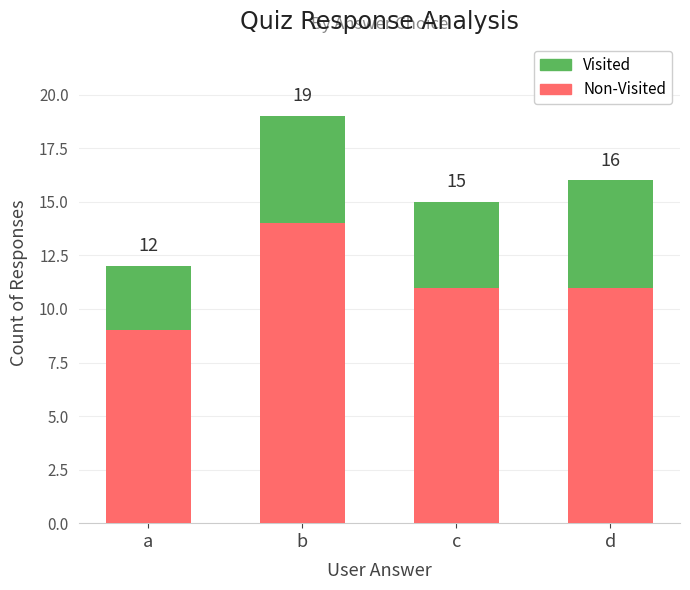

What are all the series names shown in the legend?

Visited, Non-Visited